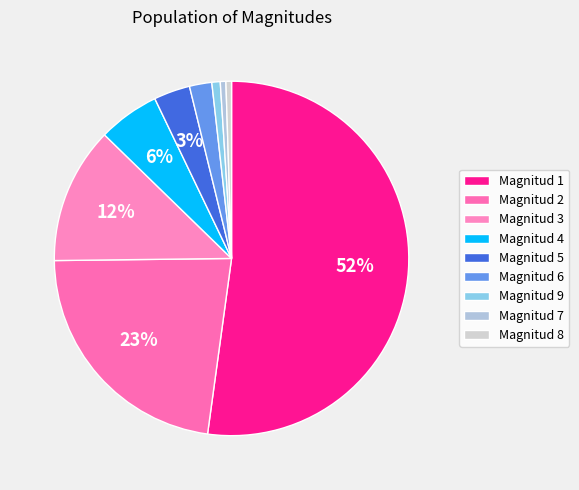

What is the largest slice in the pie chart?

Magnitud 1